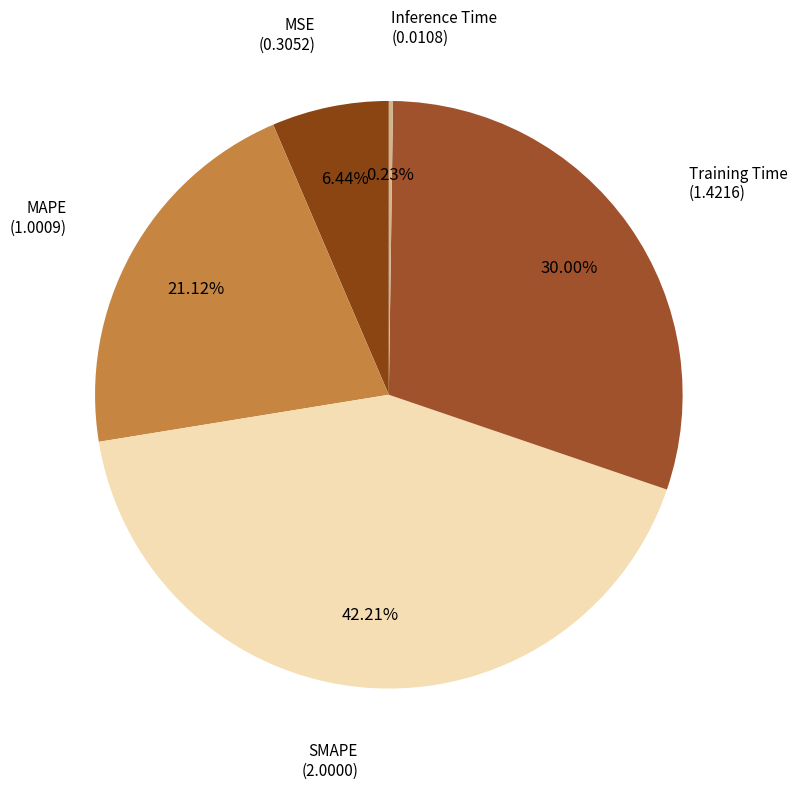

How many segments does this pie chart have?

5